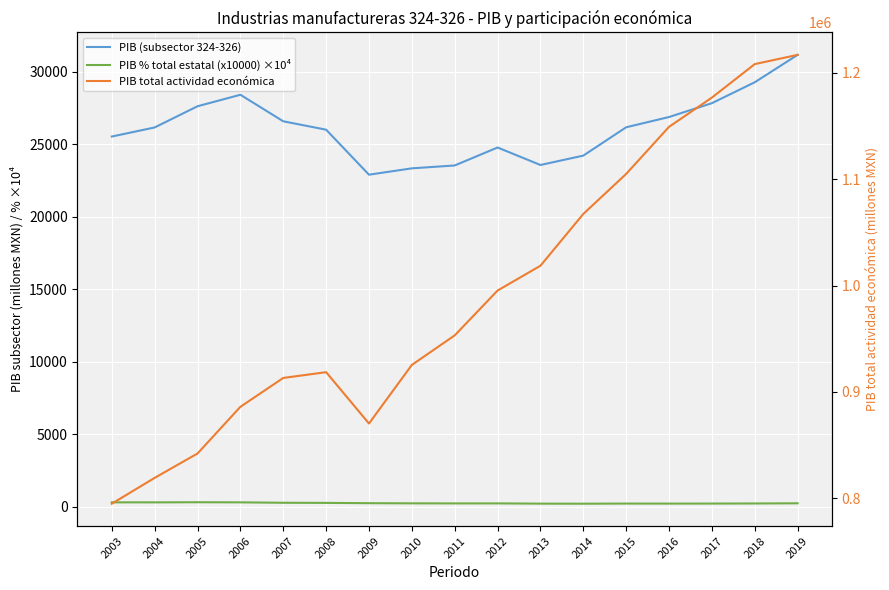

True or false: PIB (subsector 324-326) has more than 1 points higher than both neighbors.

True